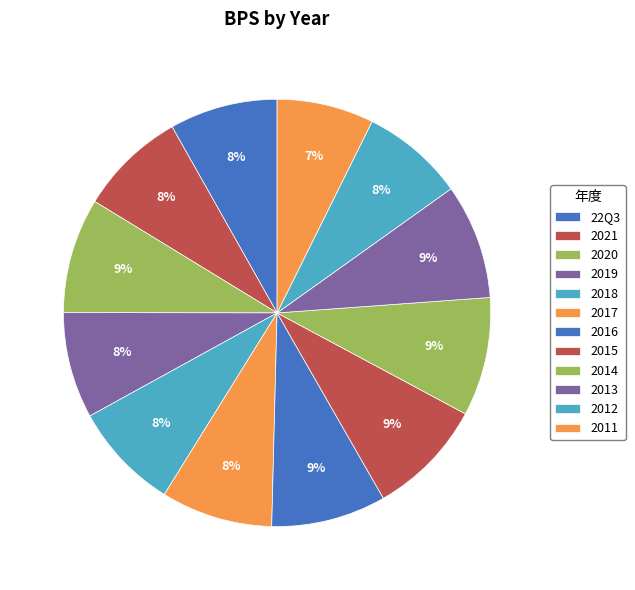

Which slice is the largest?

2014